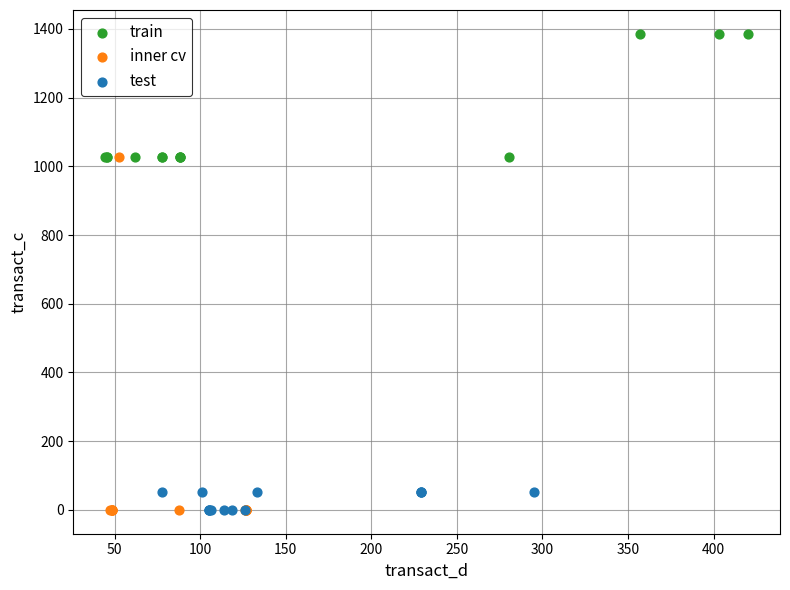

Which series has the largest Y range (max minus min)?

inner cv